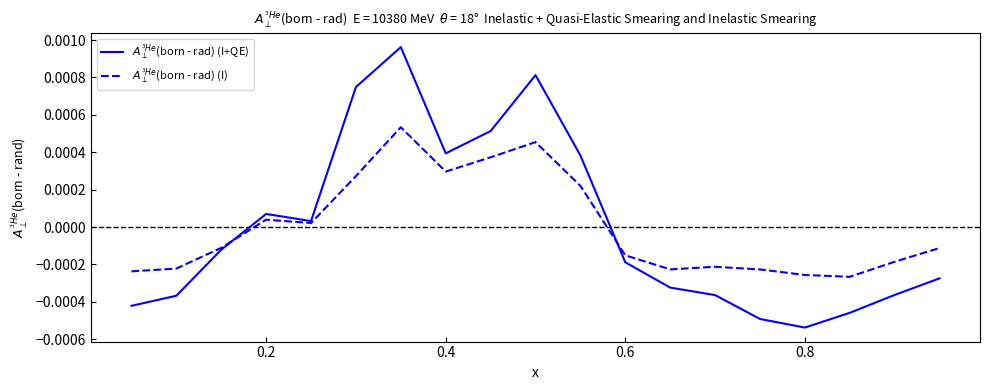

Does the chart have visible grid lines?

No